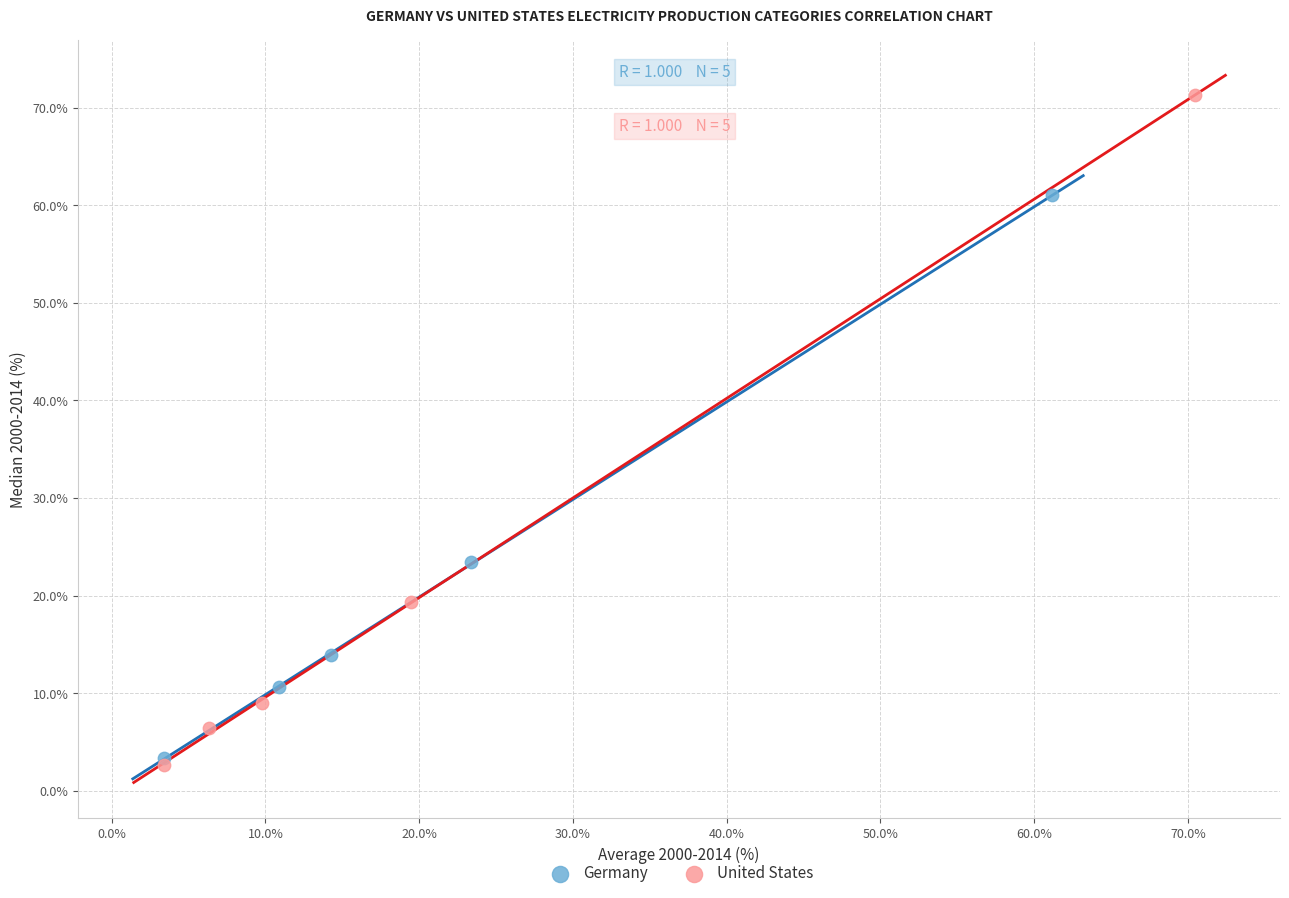

Which series has the widest spread of Y values?

United States